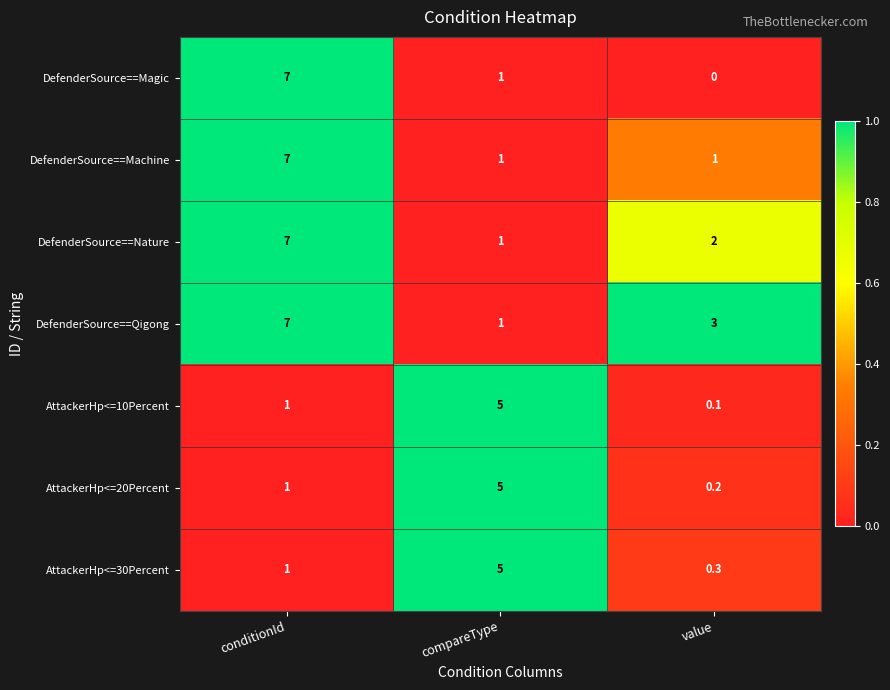

What is the average value of the AttackerHp<=30Percent series?

2.1